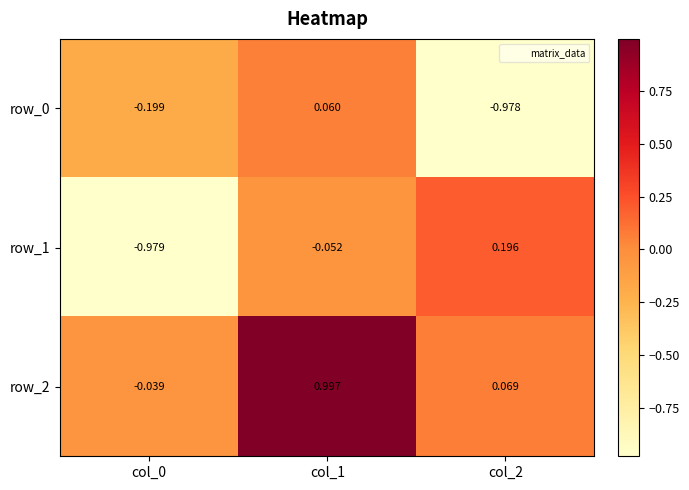

Is it true that row_2 equals 1.7 at col_1?

False